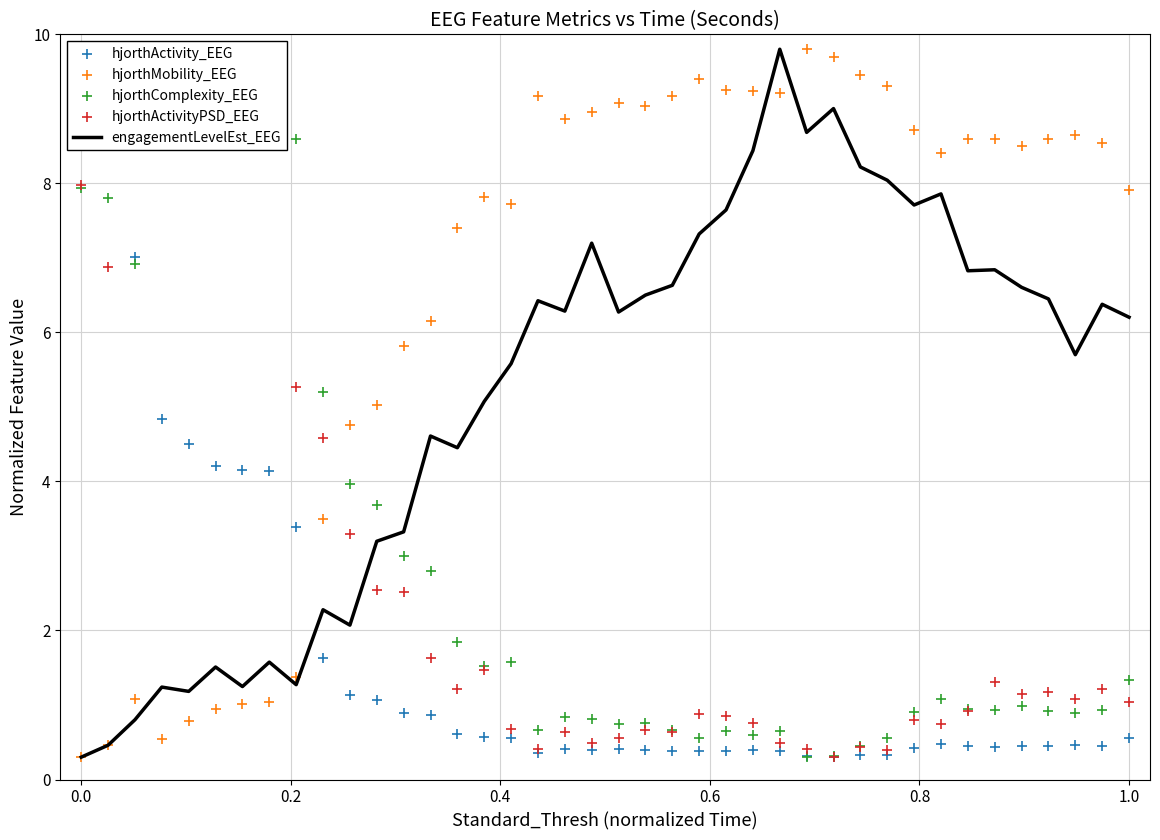

At how many categories does at least one series exceed 1?

40